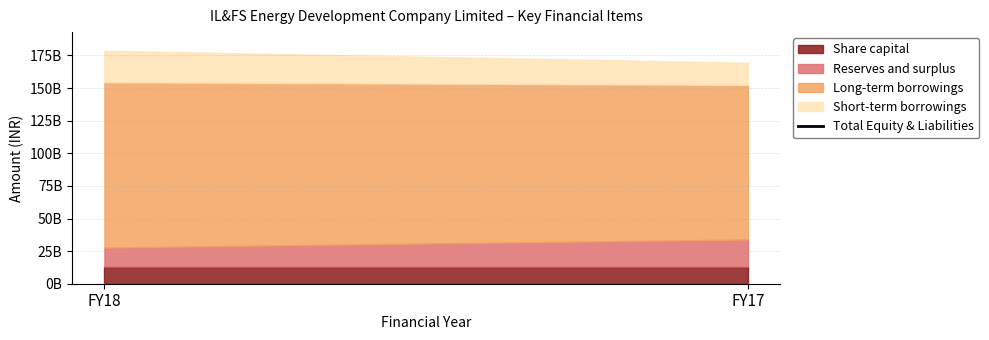

What is the difference between the maximum and minimum values?

8071560000